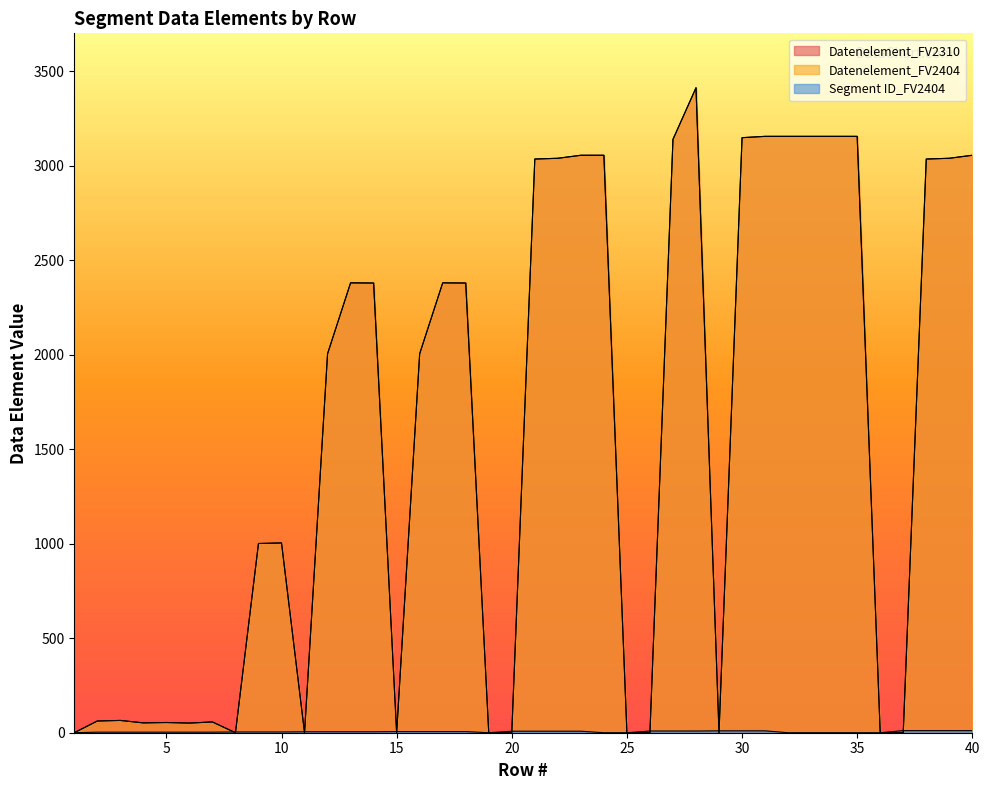

True or false: Datenelement_FV2404 and Datenelement_FV2310 intersect in this chart.

False